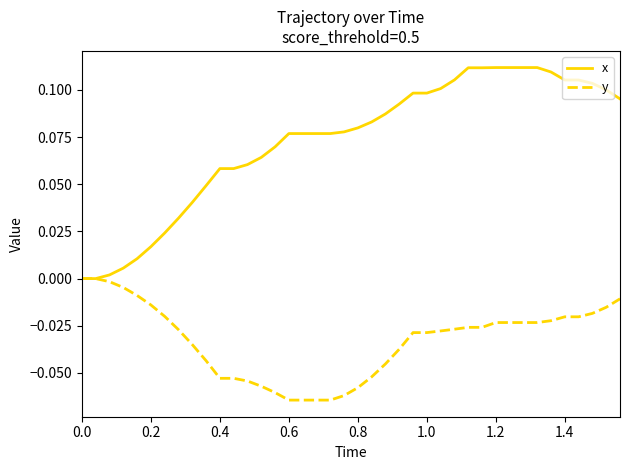

Rank the series by their maximum value, from lowest to highest.

y, x